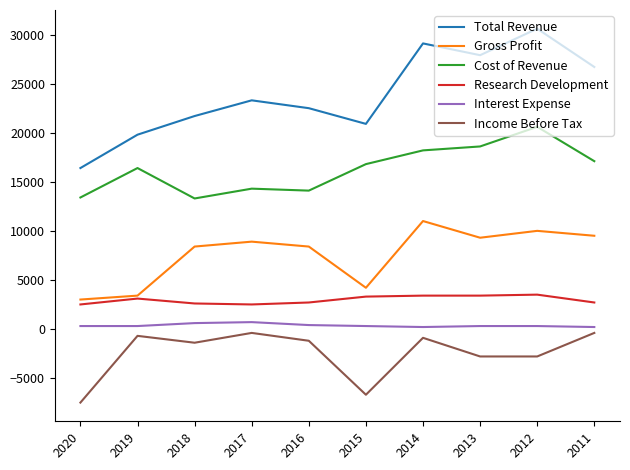

What value does the Income Before Tax series have at 2013, to the nearest 10?

-2800